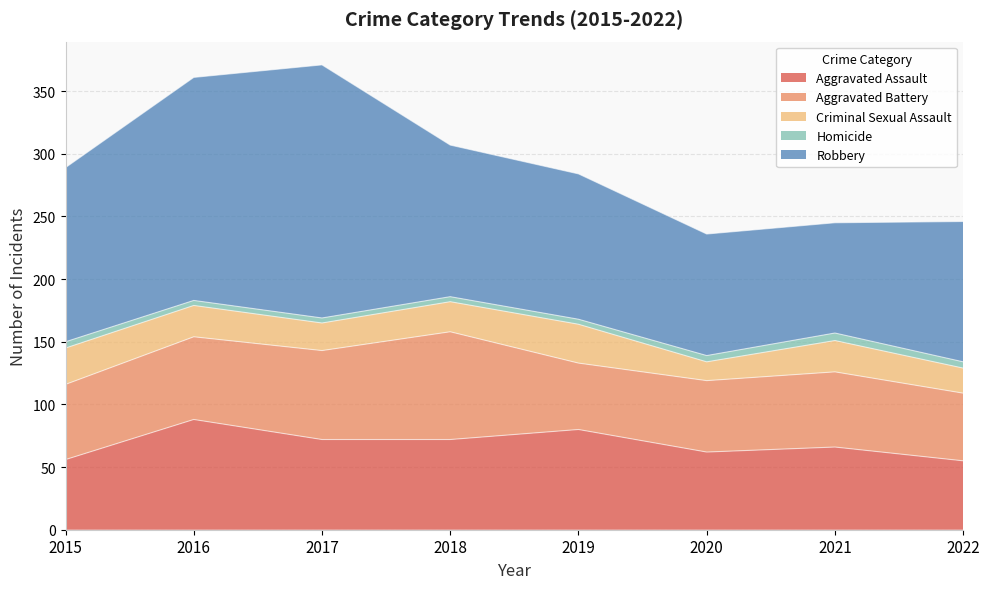

What value does the Aggravated Assault series have at 2015, to the nearest 5?

55